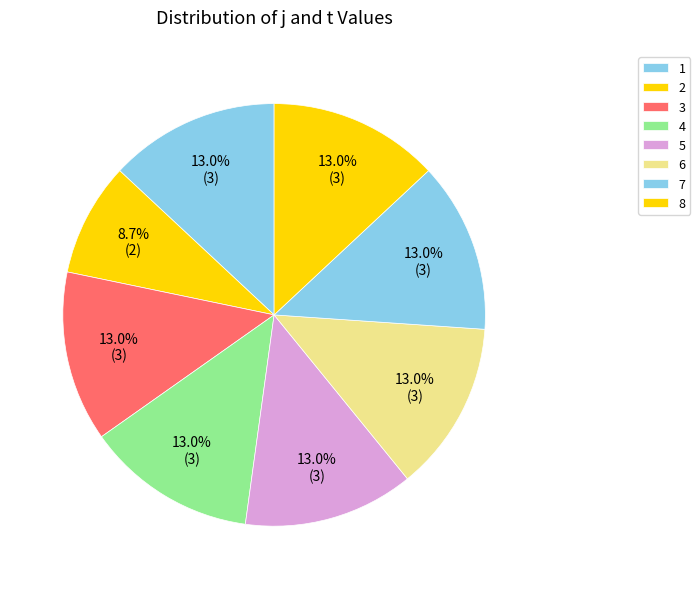

Is the sum of 6 and 5 greater than half?

No